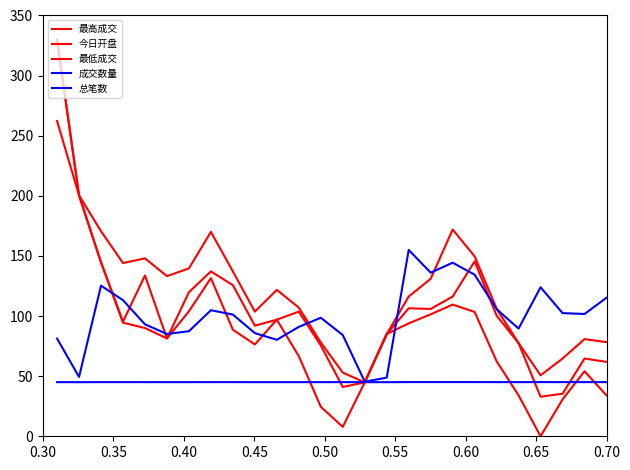

Reading left to right, what are all the values shown in this chart?

最高成交: 330.0	200.4	170.6	144.1	148.0	133.2	139.6	170.0	137.1	103.7	121.8	107.0	78.0	53.0	44.9	85.0	116.2	131.0	172.0	149.7	106.2	77.5	50.7	64.7	80.8	78.3
今日开盘: 329.4	200.4	144.7	95.3	133.8	81.4	119.8	137.1	125.7	92.0	97.0	103.7	75.5	41.0	44.9	85.0	106.5	105.9	116.2	145.5	100.3	77.5	32.9	35.4	64.7	61.9
最低成交: 262.3	200.4	144.7	94.5	90.0	81.4	104.0	131.6	88.6	76.4	97.0	66.6	24.5	7.8	44.9	85.0	93.9	101.5	109.5	103.4	62.4	34.0	0.0	30.7	54.1	34.0
成交数量: 81.3	49.3	125.3	113.2	93.1	85.1	87.4	104.8	101.2	85.8	80.3	91.0	98.6	84.2	45.4	48.8	155.0	136.1	144.4	134.4	105.7	89.6	124.0	102.4	101.7	115.2
总笔数: 45.0	45.0	45.1	45.1	45.0	45.0	45.0	45.0	45.0	45.0	45.0	45.0	45.0	45.0	45.0	45.0	45.1	45.1	45.1	45.1	45.1	45.0	45.1	45.0	45.0	45.1